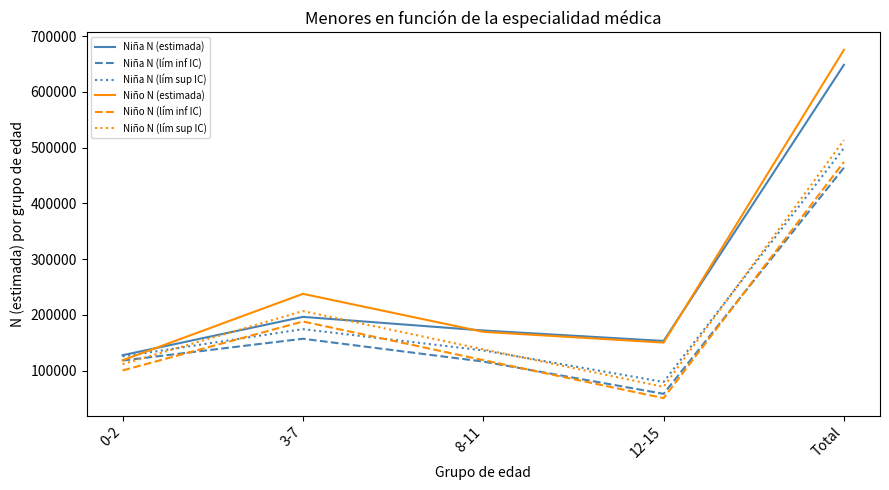

Does the chart have visible grid lines?

No